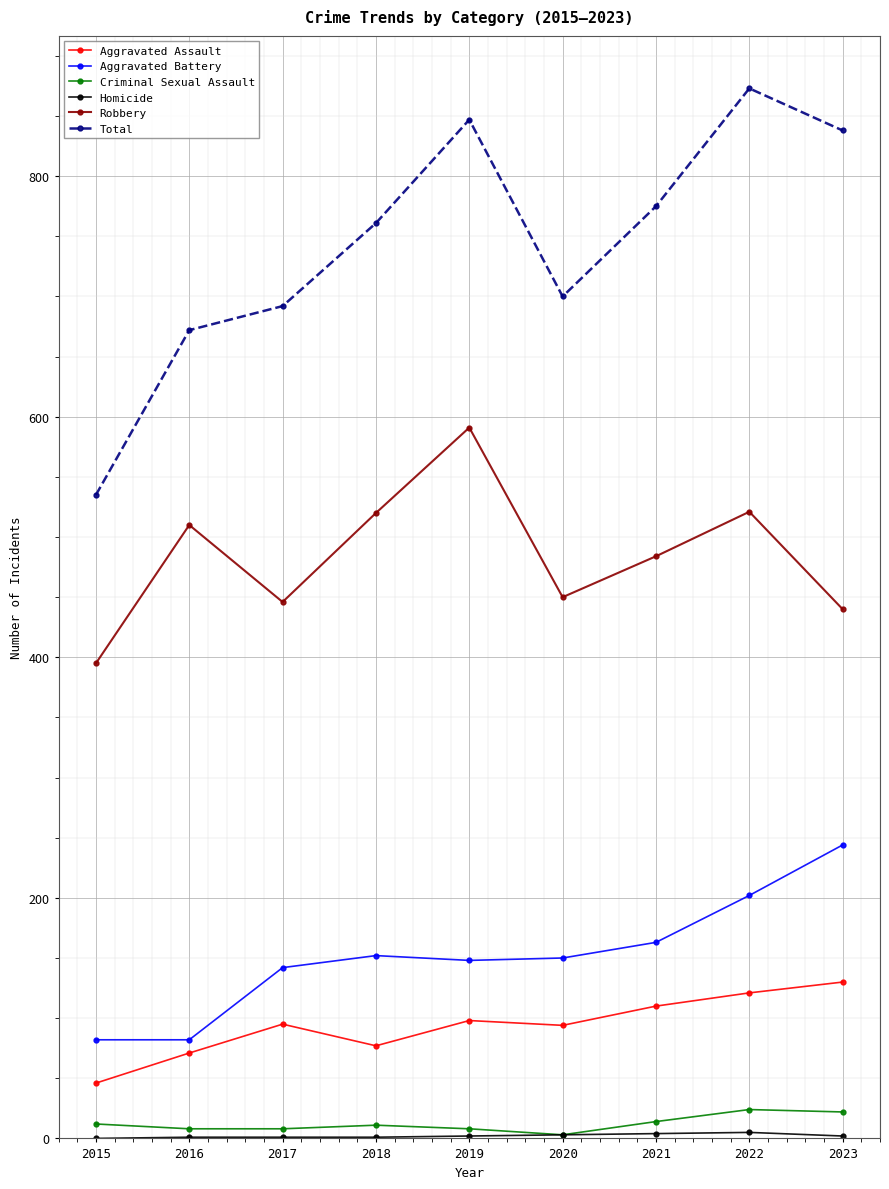

True or false: Criminal Sexual Assault and Aggravated Assault intersect in this chart.

False